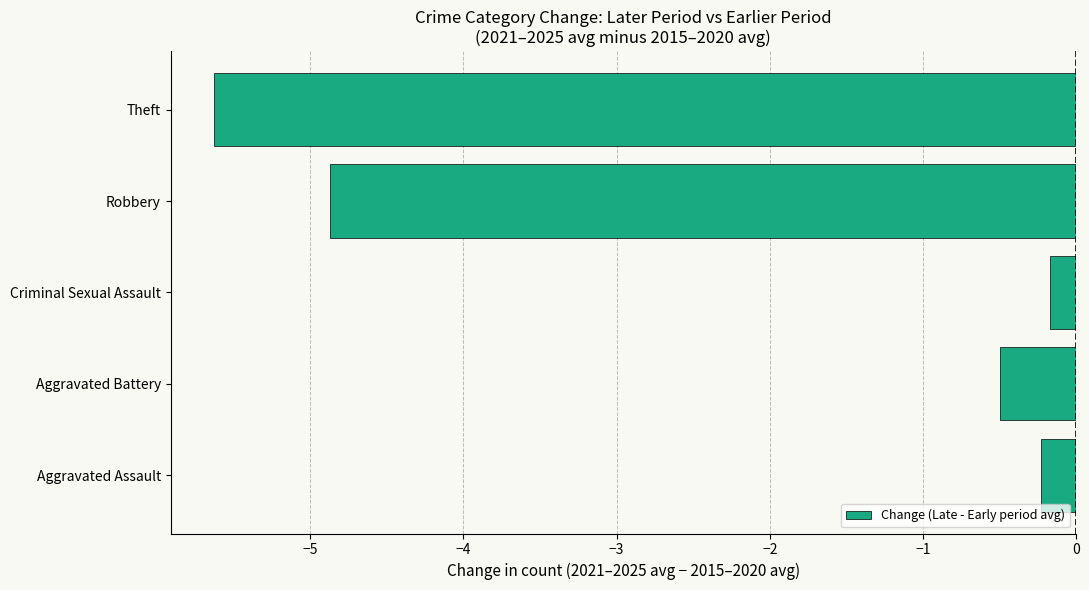

Are the bars grouped side by side (vs. stacked)?

No